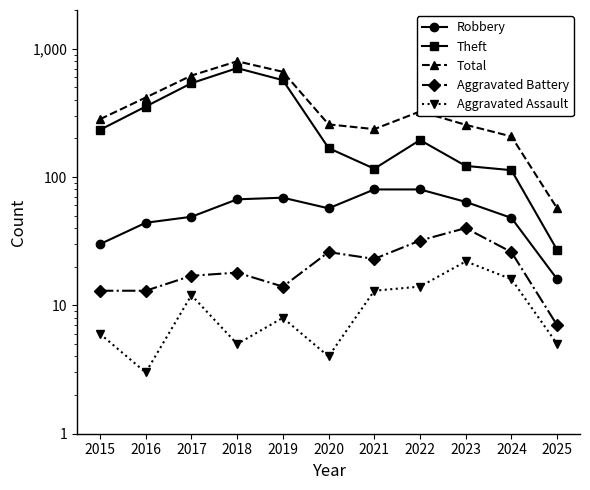

At which label does Theft reach its peak?

2018